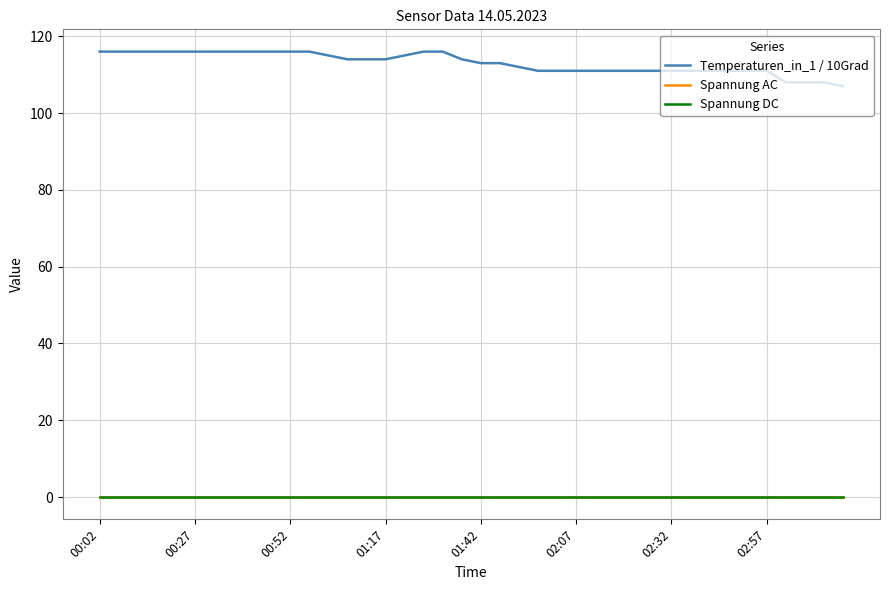

At which label is Spannung AC closest to 0?

00:02